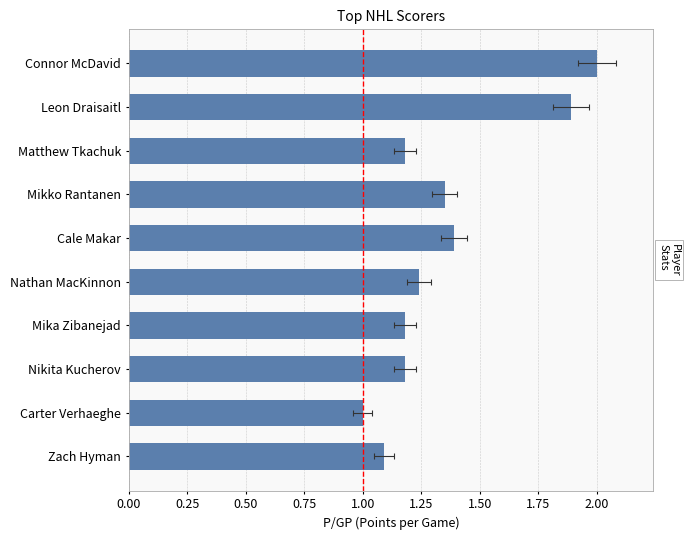

What is the difference between the second highest and second lowest values?

0.8